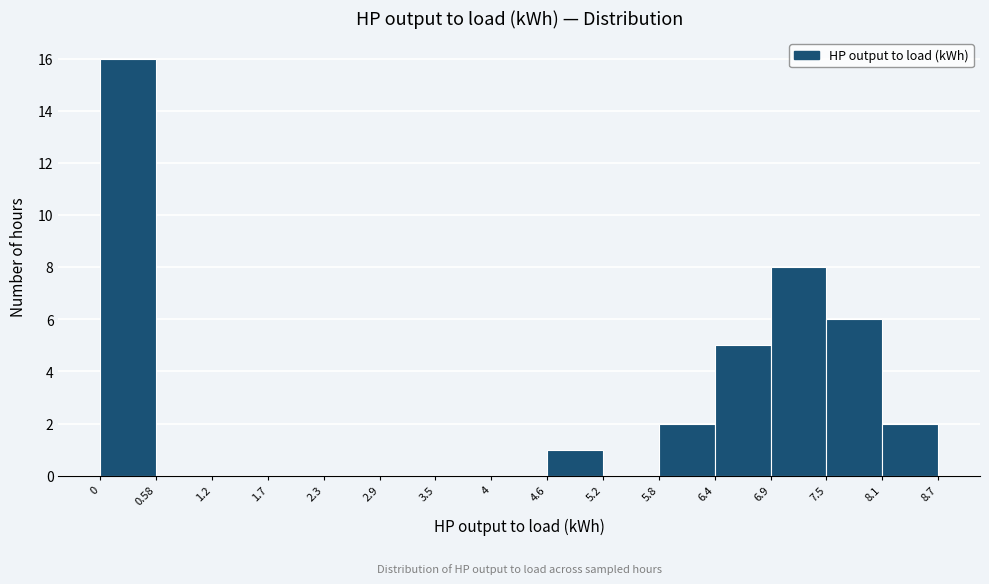

Over which range of the x-axis is the bar tallest?

0 to 0.58